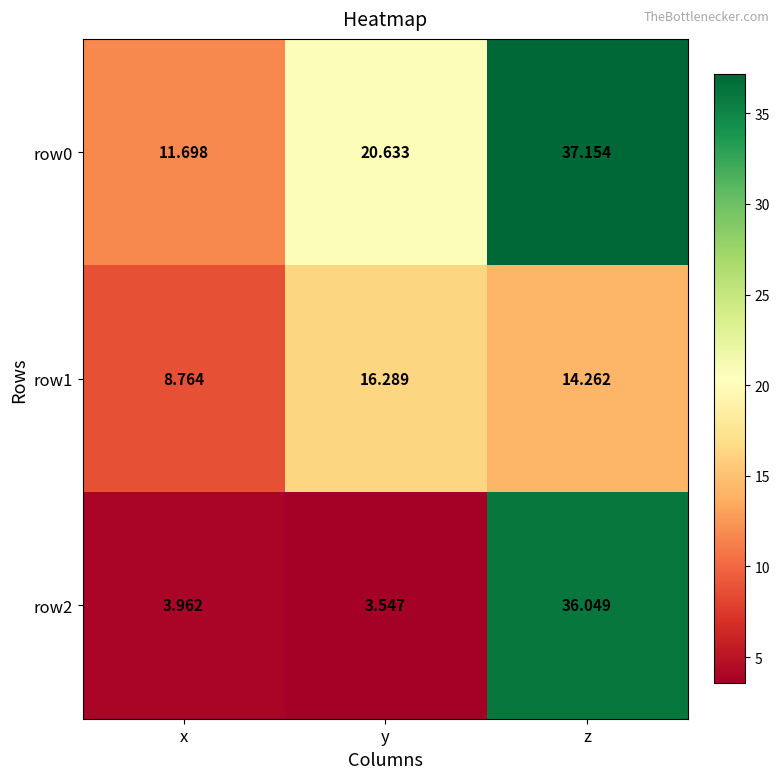

Count the number of categories in the chart.

3